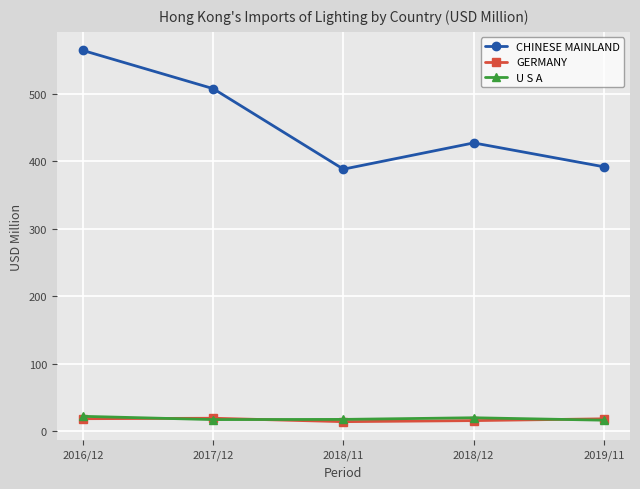

At which category does the chart reach its peak across all series?

2016/12